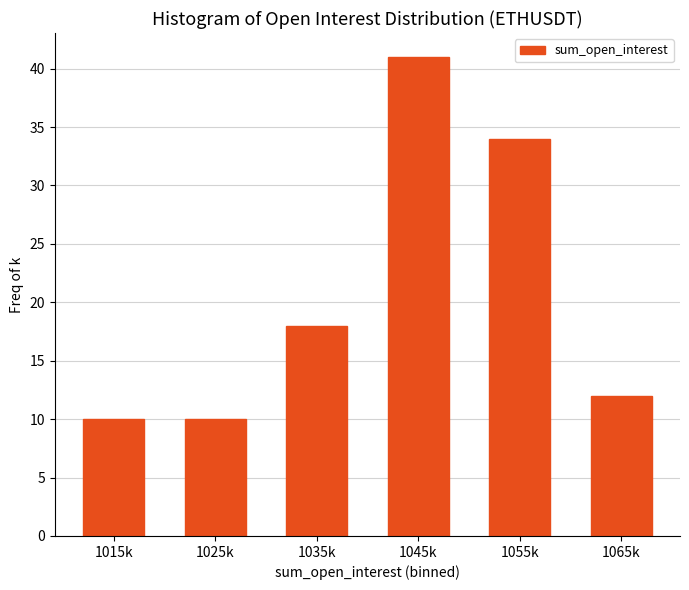

Reading left to right, transcribe all the data shown in this chart.

1015k=10	1025k=10	1035k=18	1045k=41	1055k=34	1065k=12